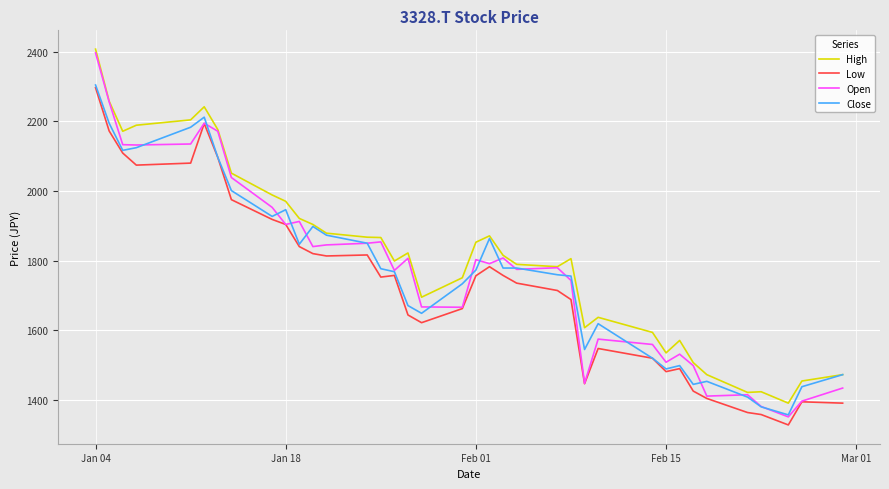

True or false: Low and High cross at least once.

False